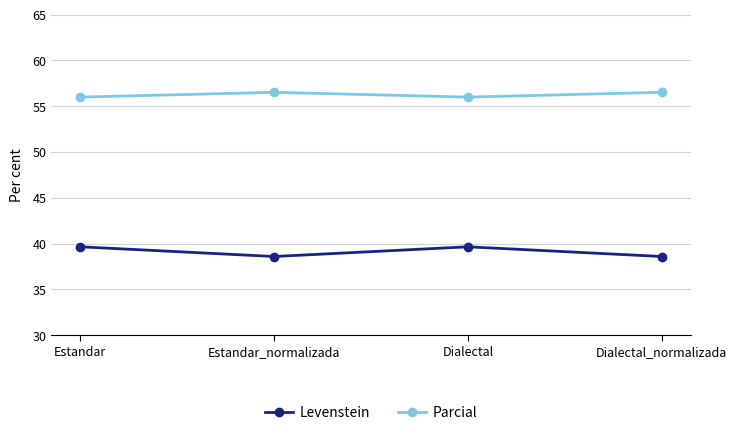

At Estandar_normalizada, list the series in order from largest to smallest.

Parcial, Levenstein